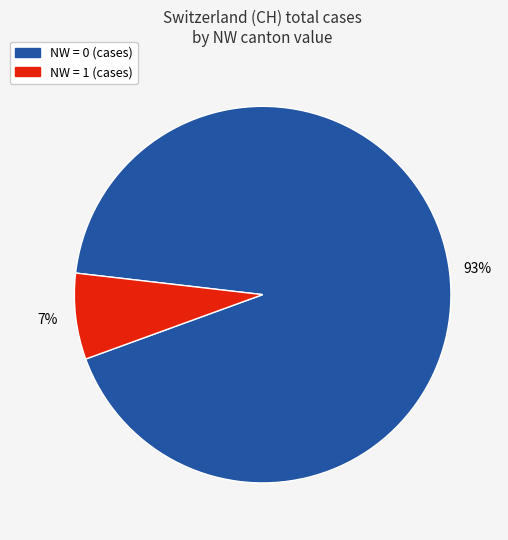

Is there any slice that represents more than half of the pie?

Yes